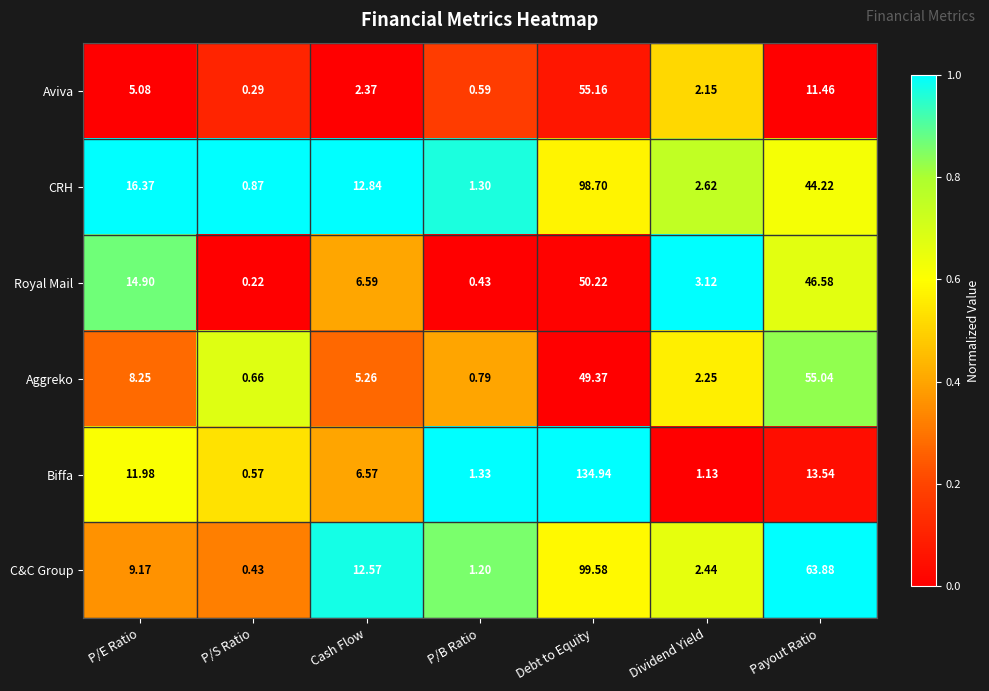

Which series changed the most between P/S Ratio and Cash Flow?

C&C Group